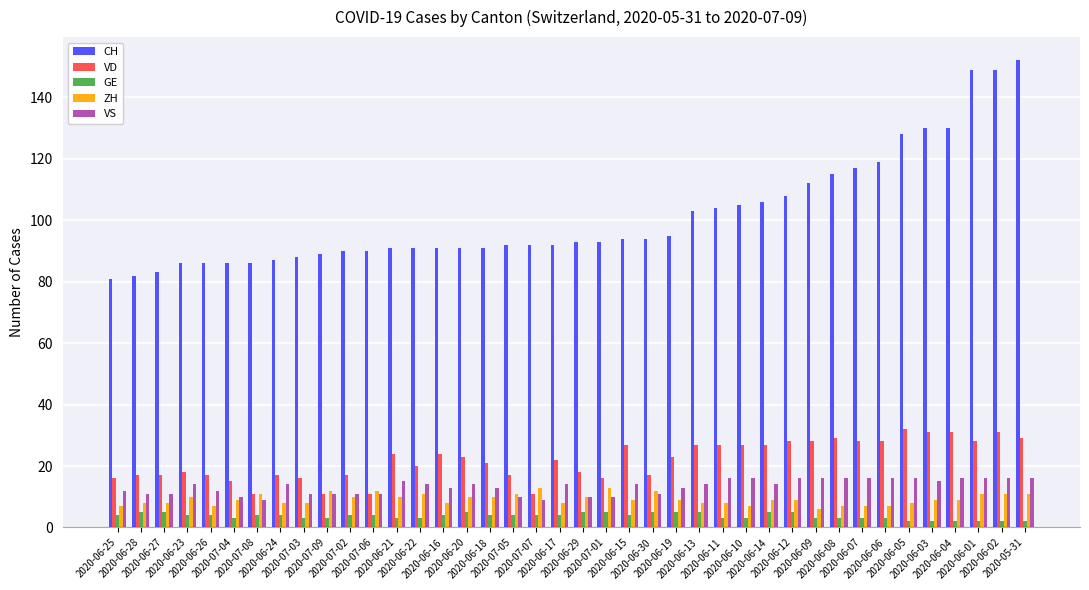

At which category does the chart reach its peak across all series?

2020-05-31